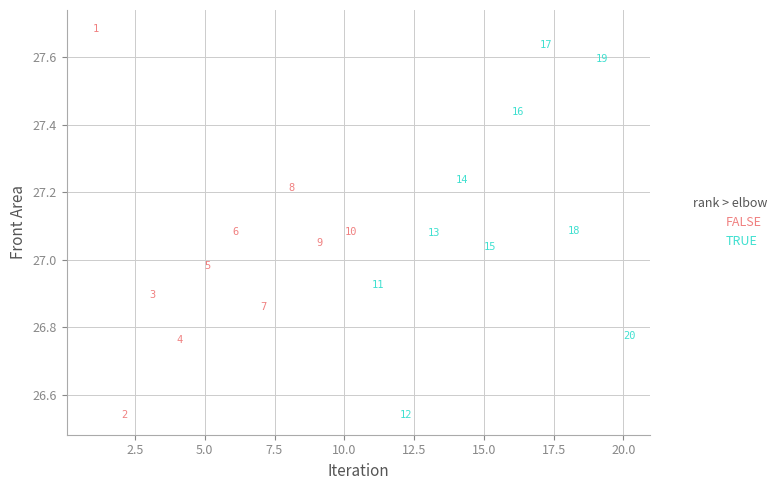

Which series contains the lowest Y value?

TRUE